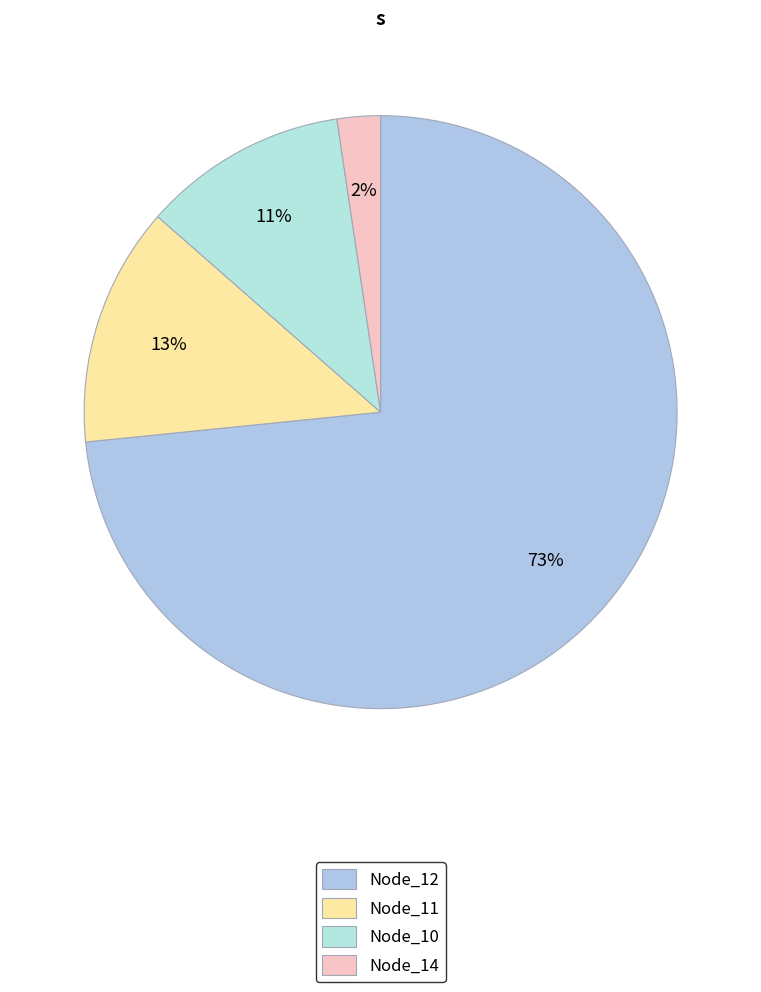

To the nearest percent, what is the average slice percentage?

25%